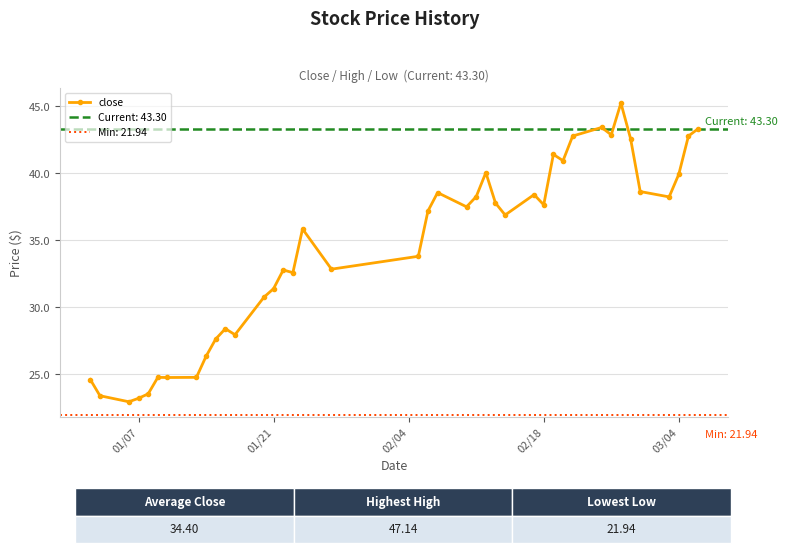

Is it true that close equals 37.6 at 02/18?

True